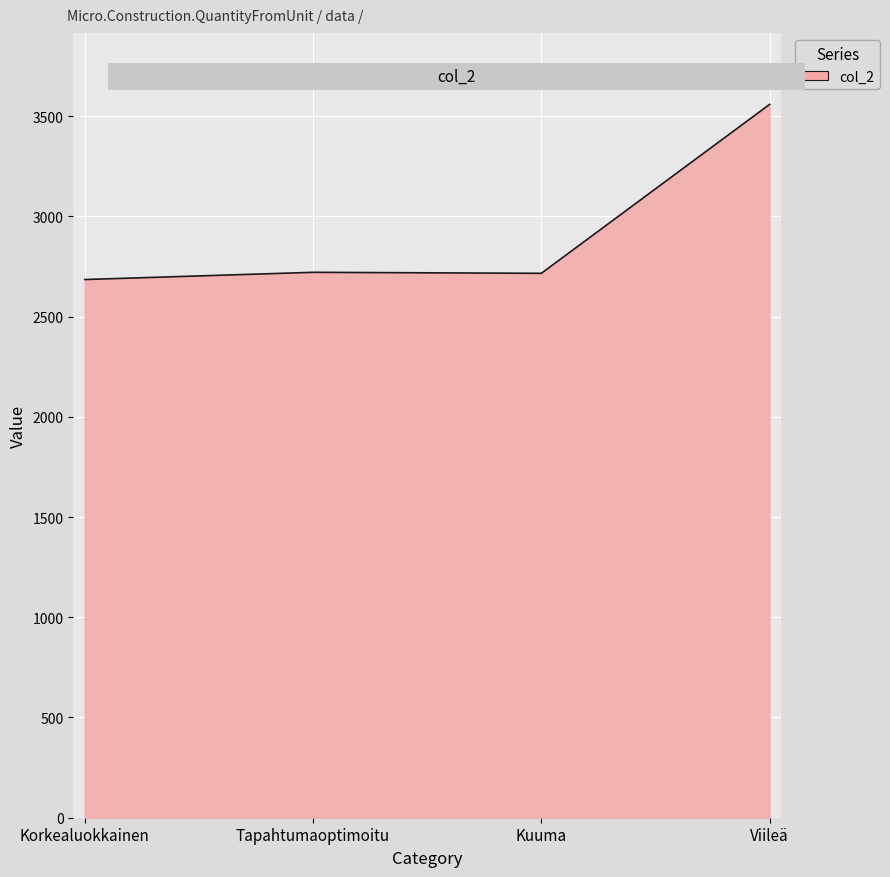

Which has a higher value, Tapahtumaoptimoitu or Viileä?

Viileä